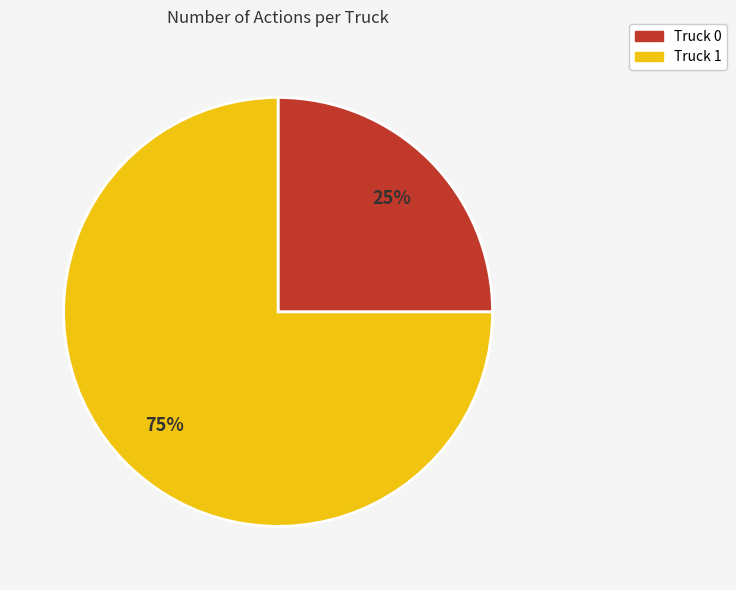

Between Truck 1 and Truck 0, which is larger?

Truck 1